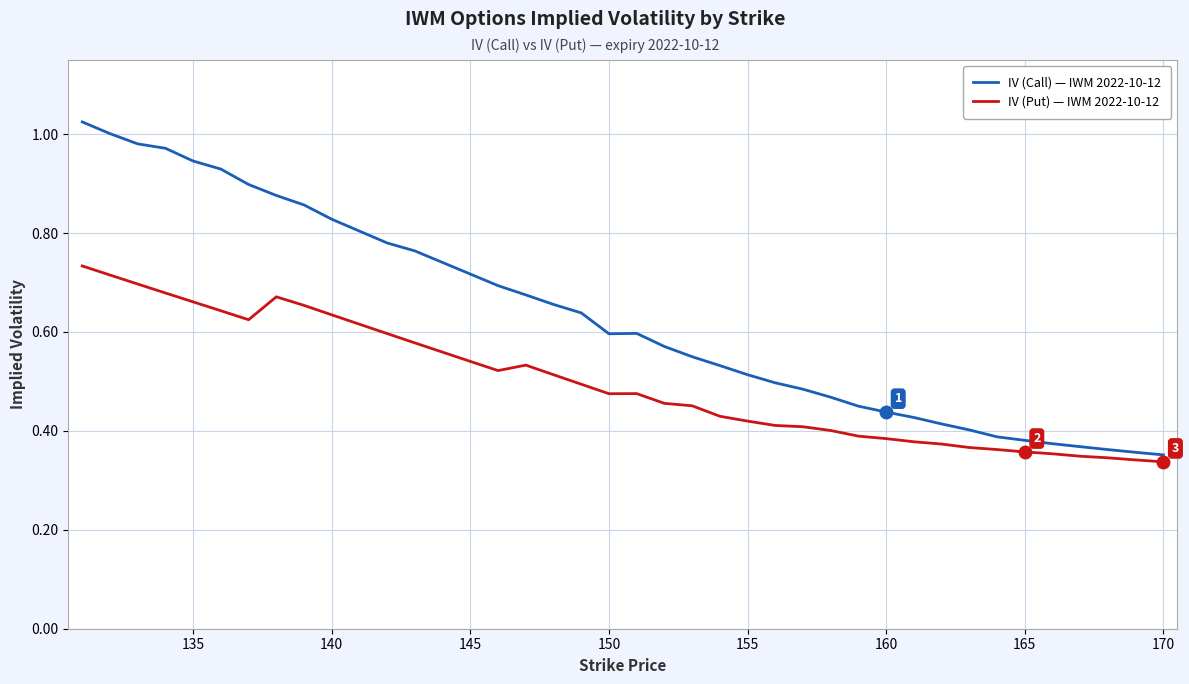

At how many categories does at least one series exceed 0?

40